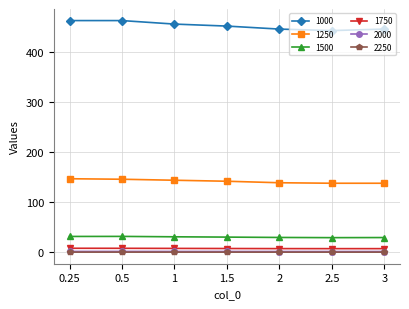

What is the difference between the maximum and minimum values in the 2000 series?

0.2